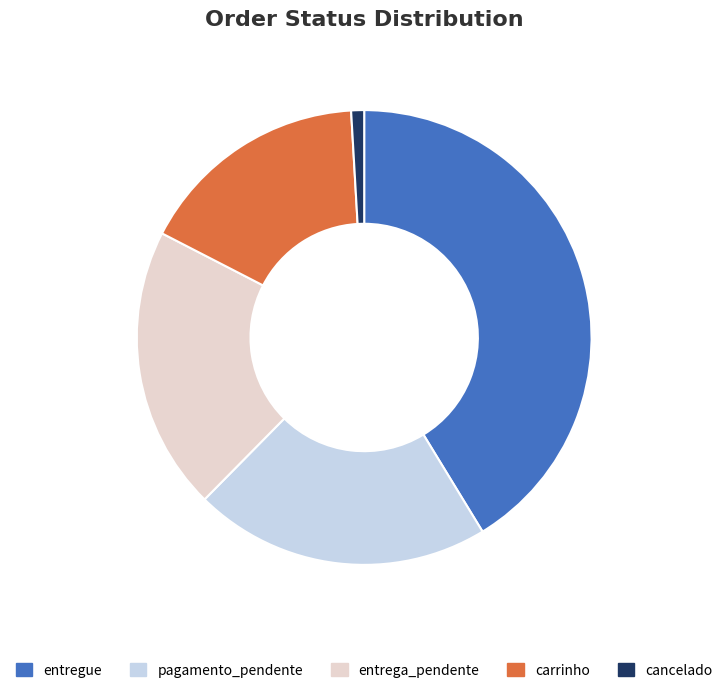

Rank the categories by value from highest to lowest.

entregue, pagamento_pendente, entrega_pendente, carrinho, cancelado